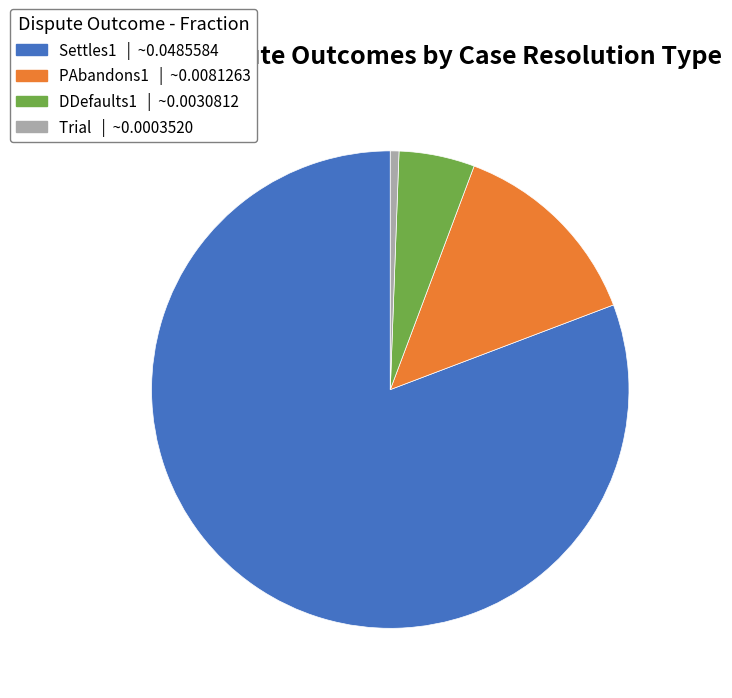

Does any single category account for the majority?

Yes